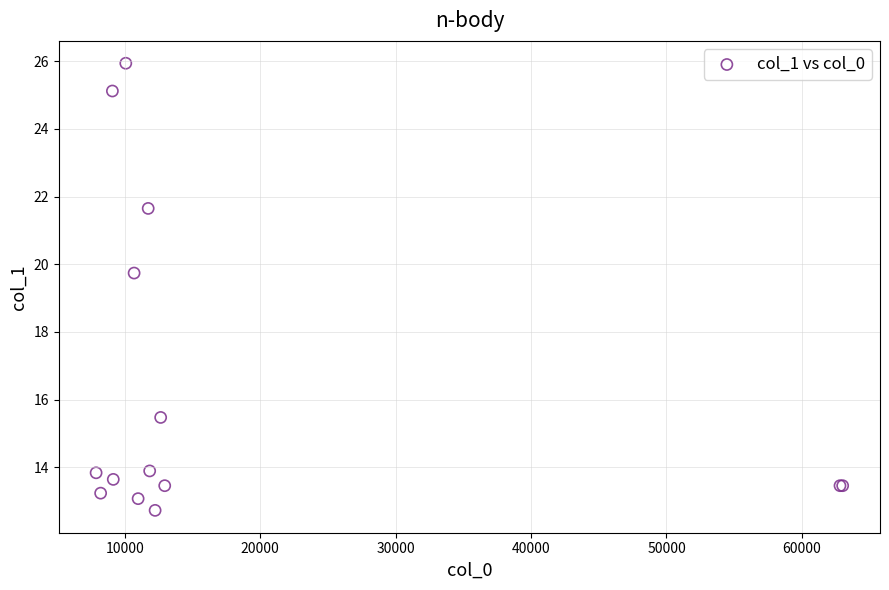

What Y value in the scatter plot is closest to 19?

19.7